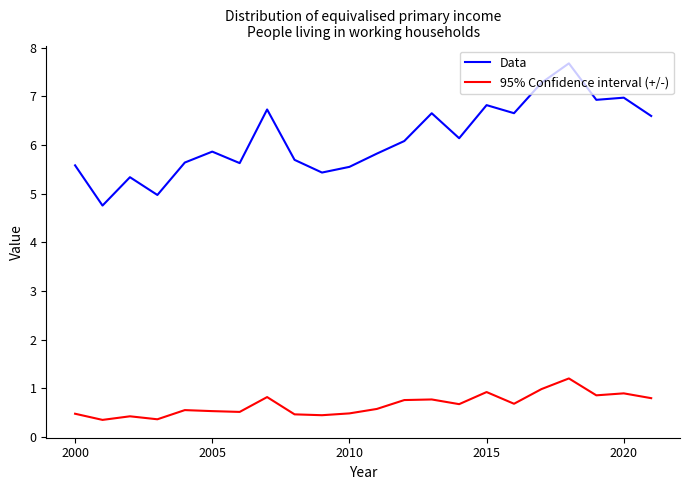

How many series are shown in this chart?

2